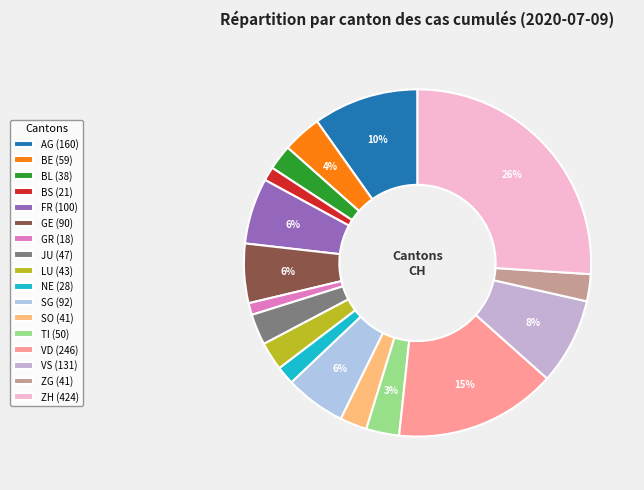

Between GE and NE, which is larger?

GE